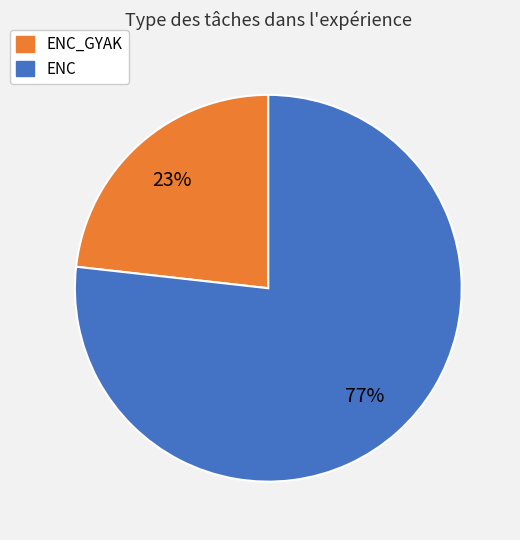

To the nearest percent, what is the average slice percentage?

50%